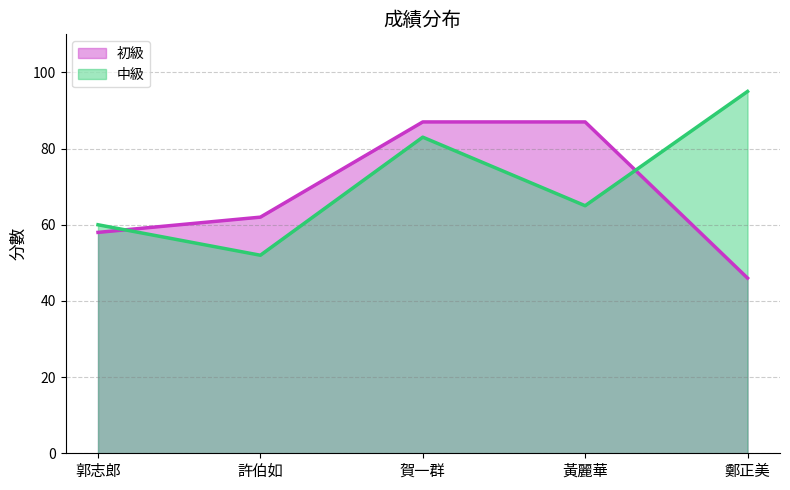

How many lines are shown in the chart?

2